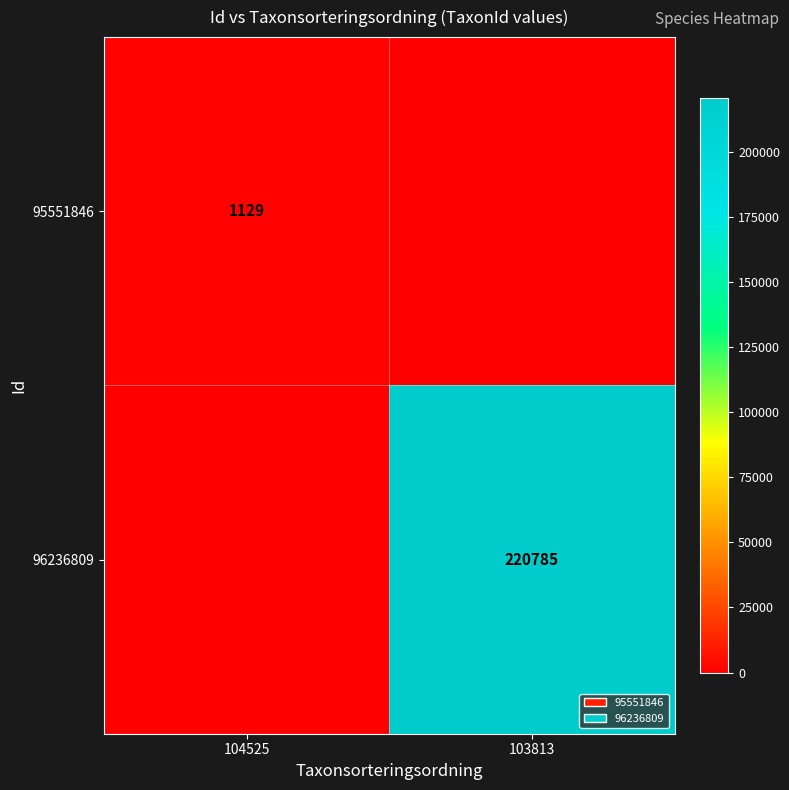

What is the difference between the highest and lowest values at 103813?

220785